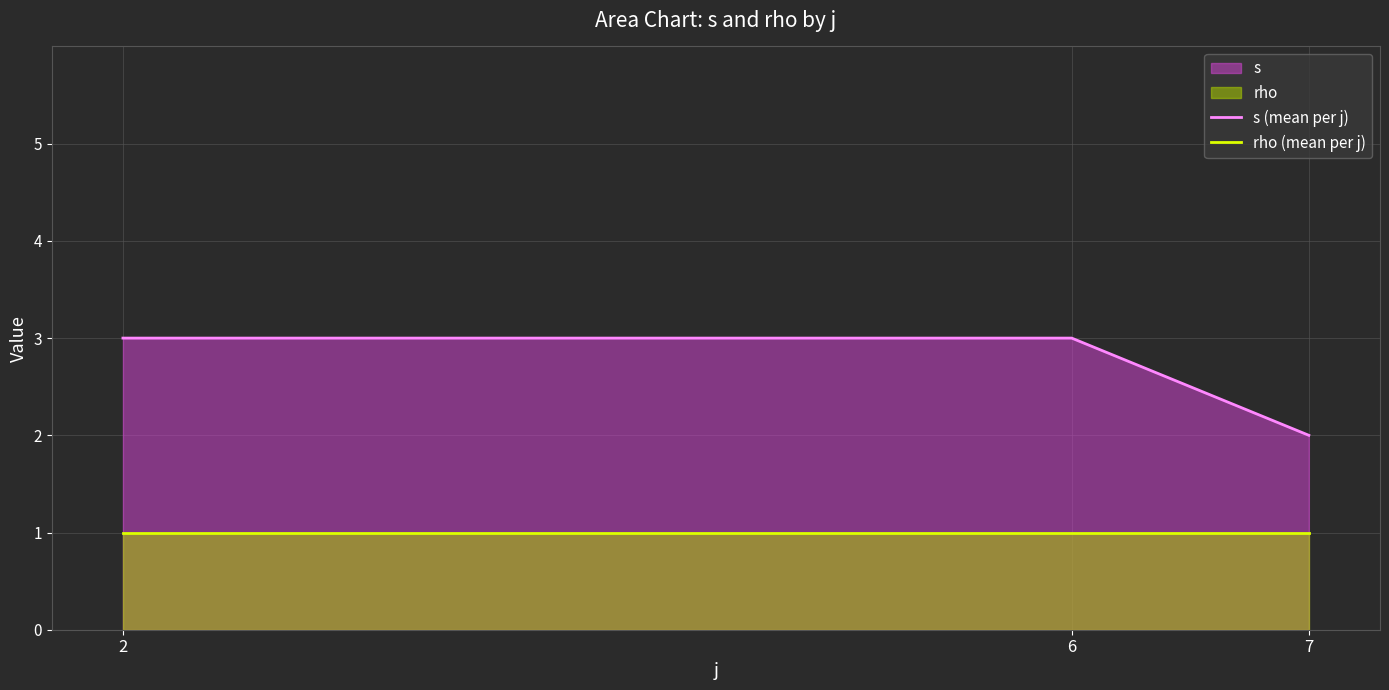

At which label does s (mean per j) reach its minimum?

7